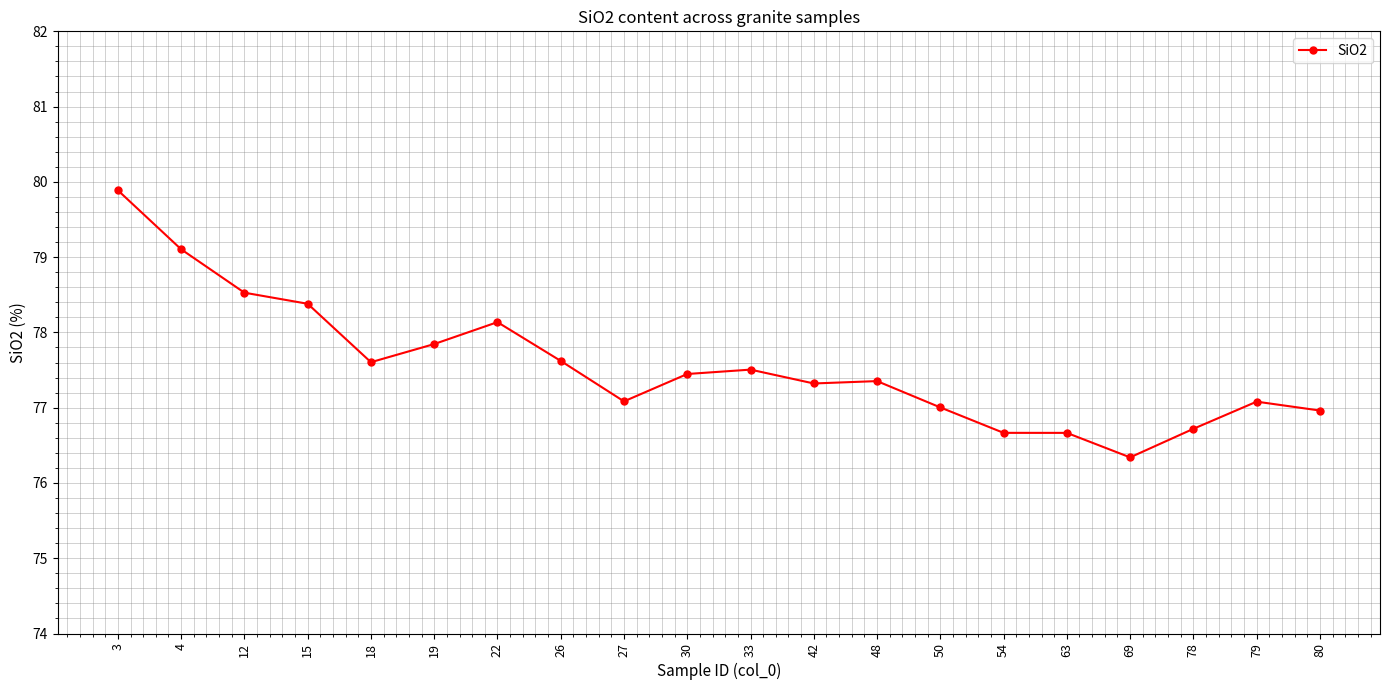

Read the value at 33.

77.5